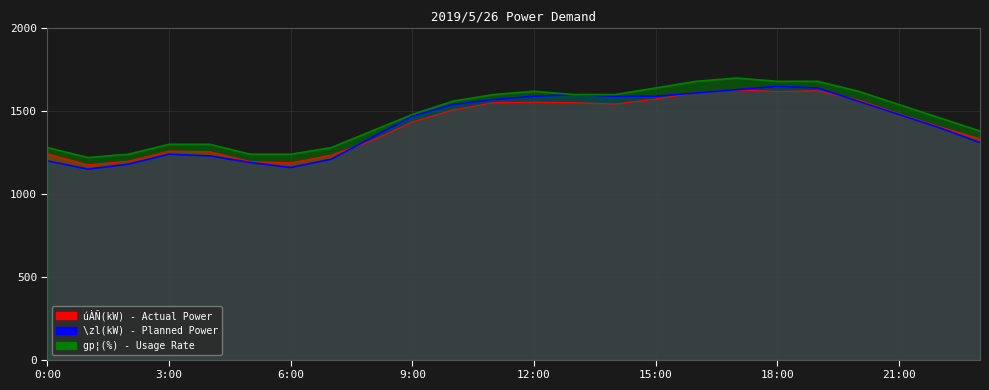

Which series has the widest spread of values?

\zl(kW)